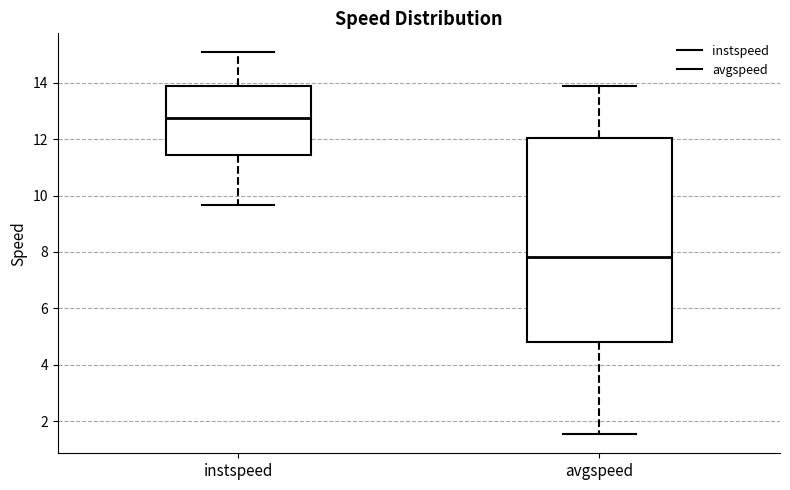

Comparing the boxes themselves (not the whiskers), which one is the tallest?

avgspeed